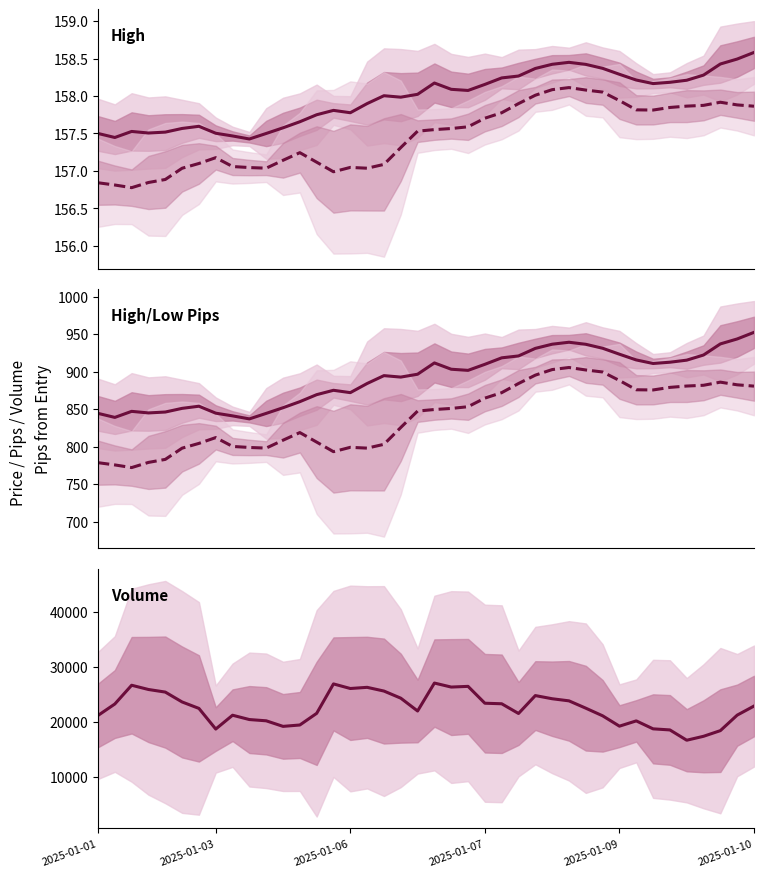

How many data points in volume are less than 22512?

20